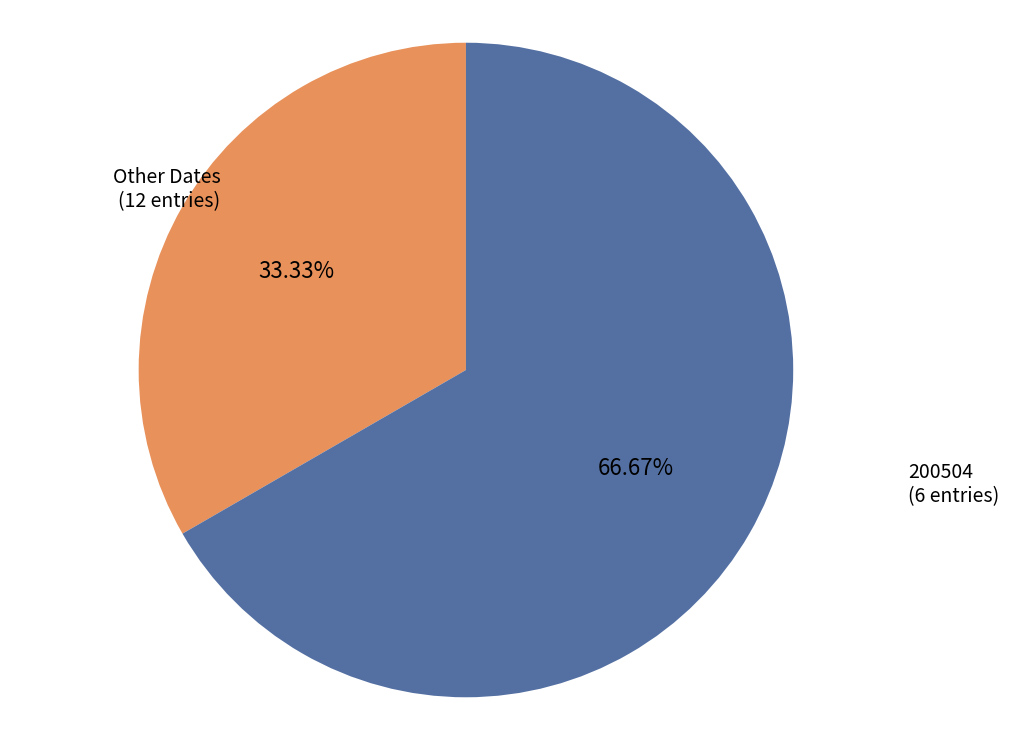

To the nearest percent, what is the difference between the largest and smallest slice percentages?

33%